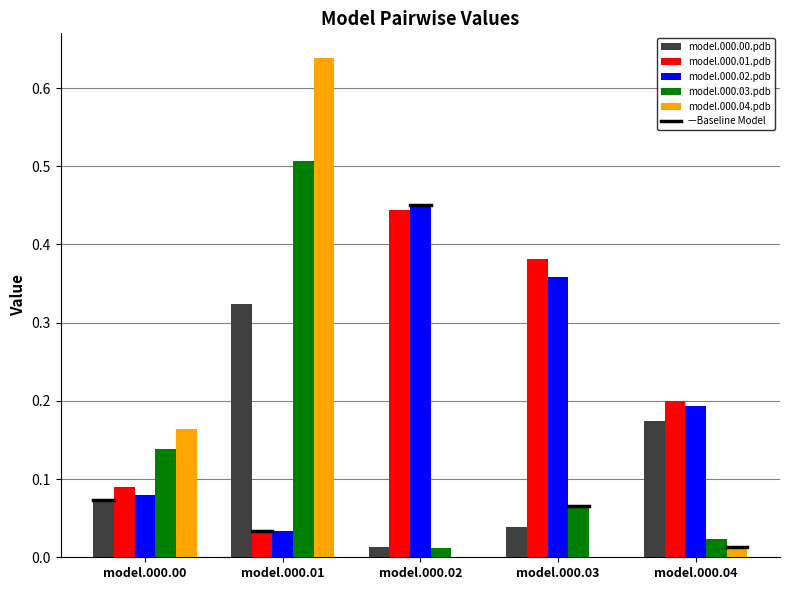

Is the value of model.000.00.pdb at model.000.02 greater than the value of model.000.04.pdb at model.000.00?

No